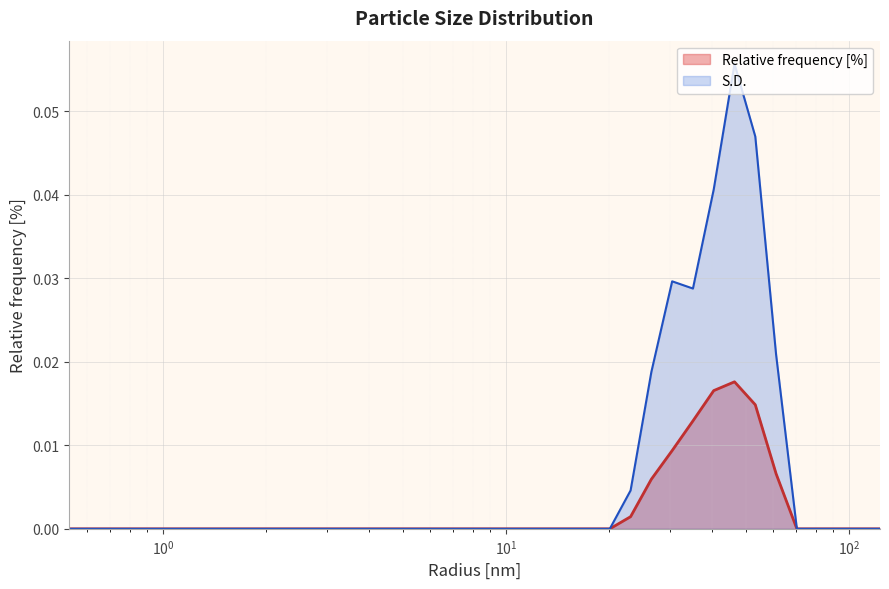

True or false: S.D. and Relative frequency [%] cross at least once.

False